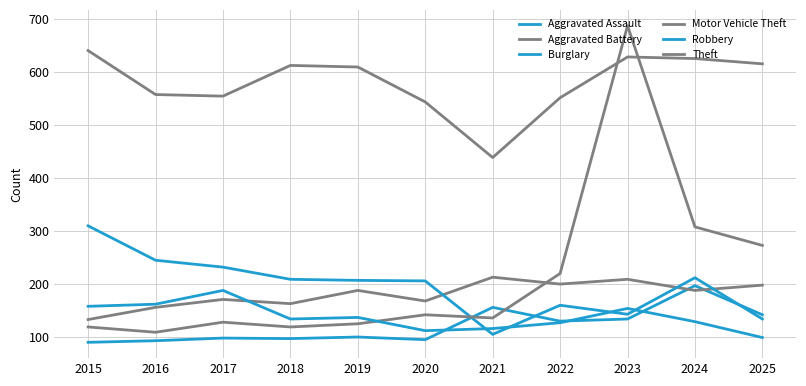

How many distinct data groups are displayed?

6